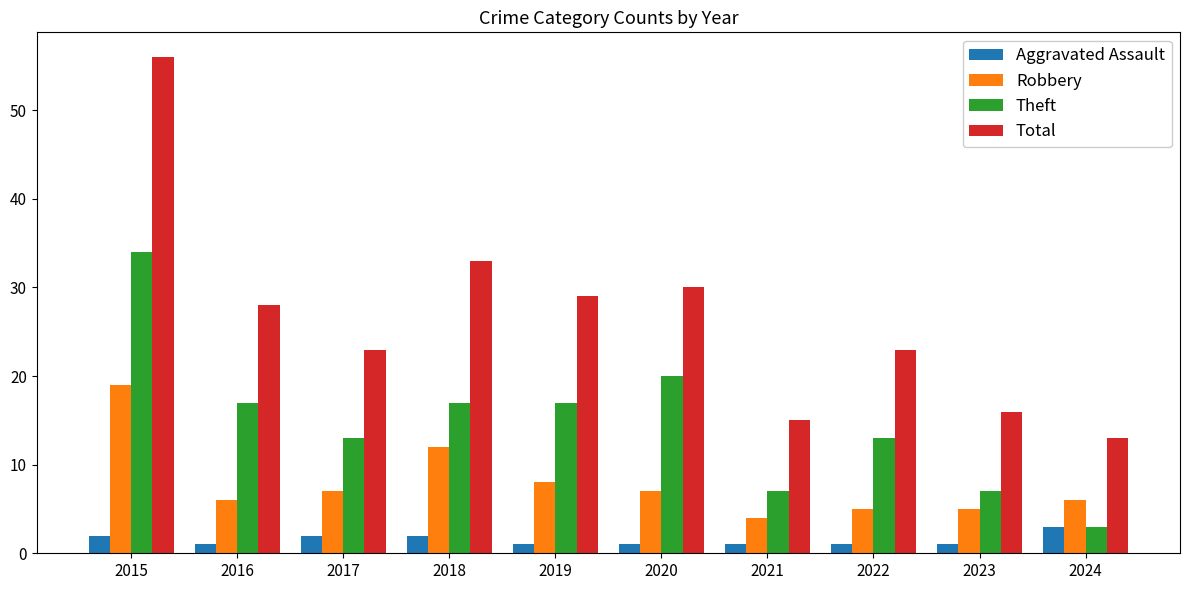

The Robbery series shows 6 at 2016. True or false?

True